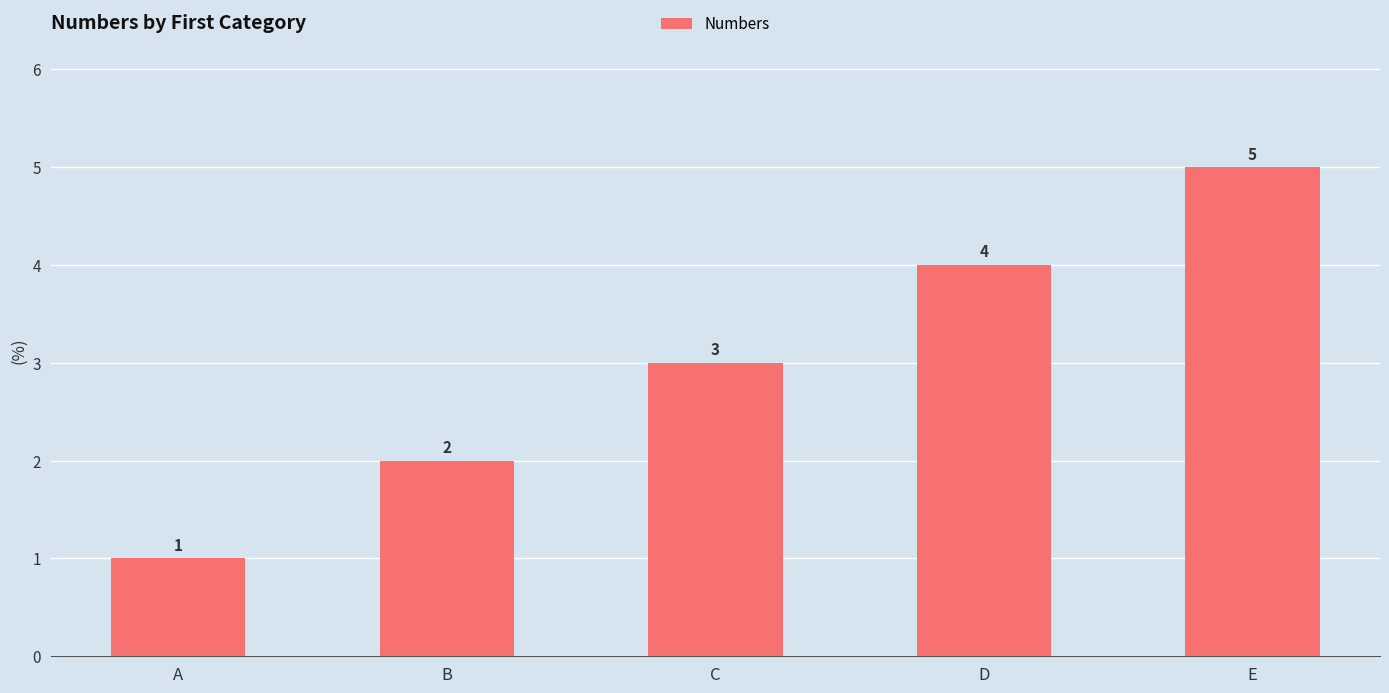

True or false: the data shows 5 at C.

False